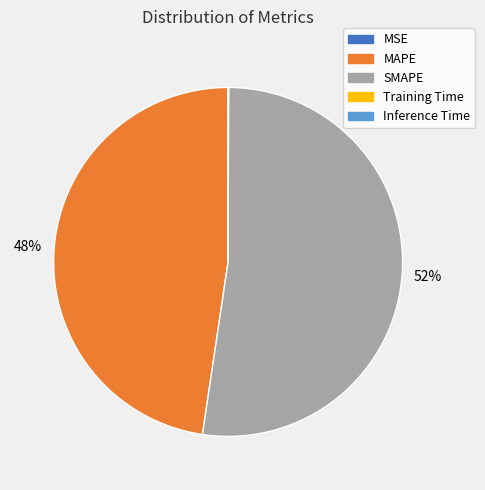

The MAPE slice represents 48% of the pie. True or false?

True